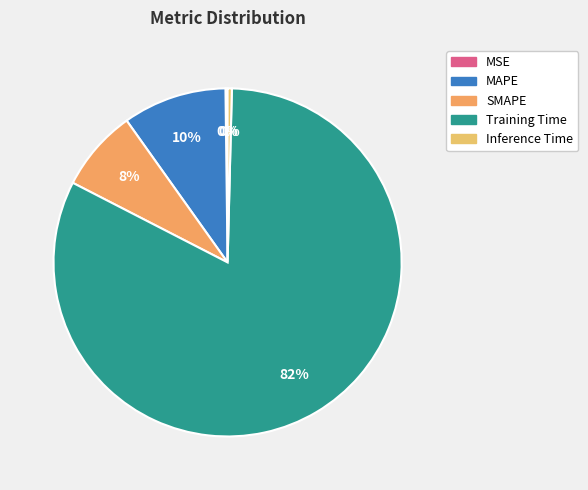

The Inference Time slice represents 0% of the pie. True or false?

True